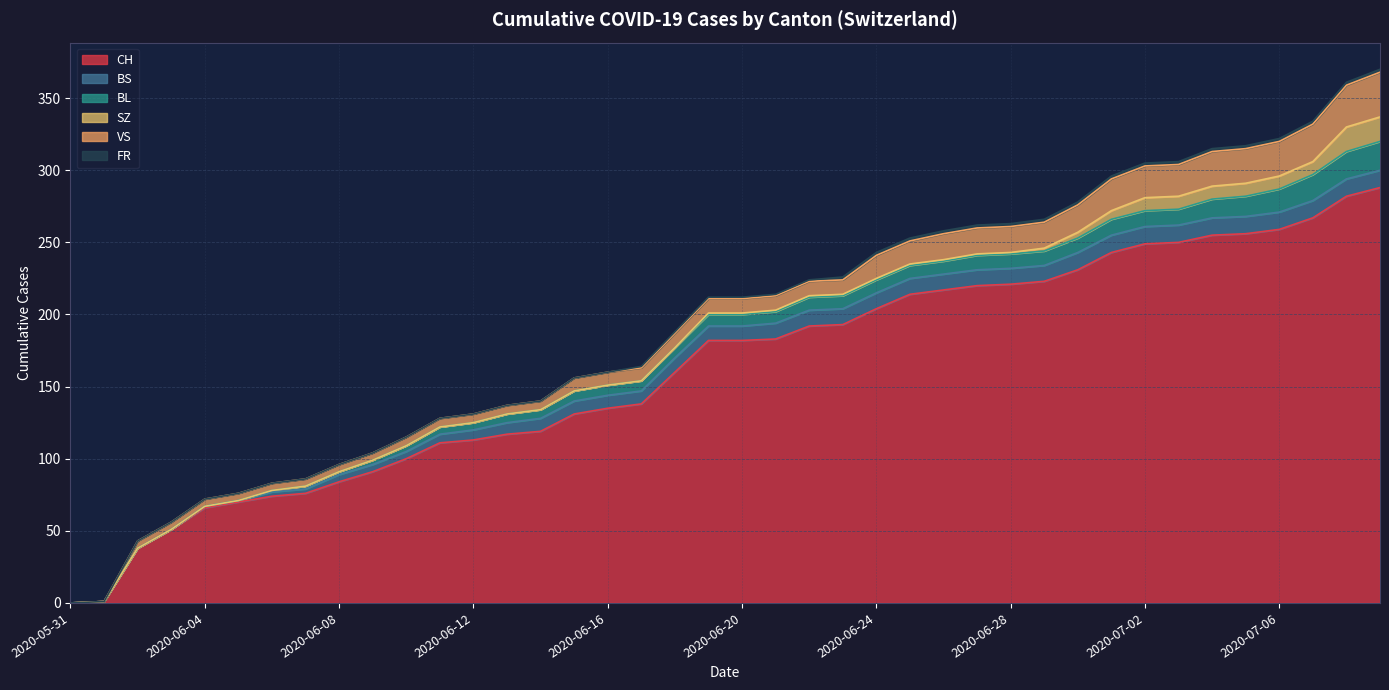

Does the chart display data point markers on the line(s)?

No